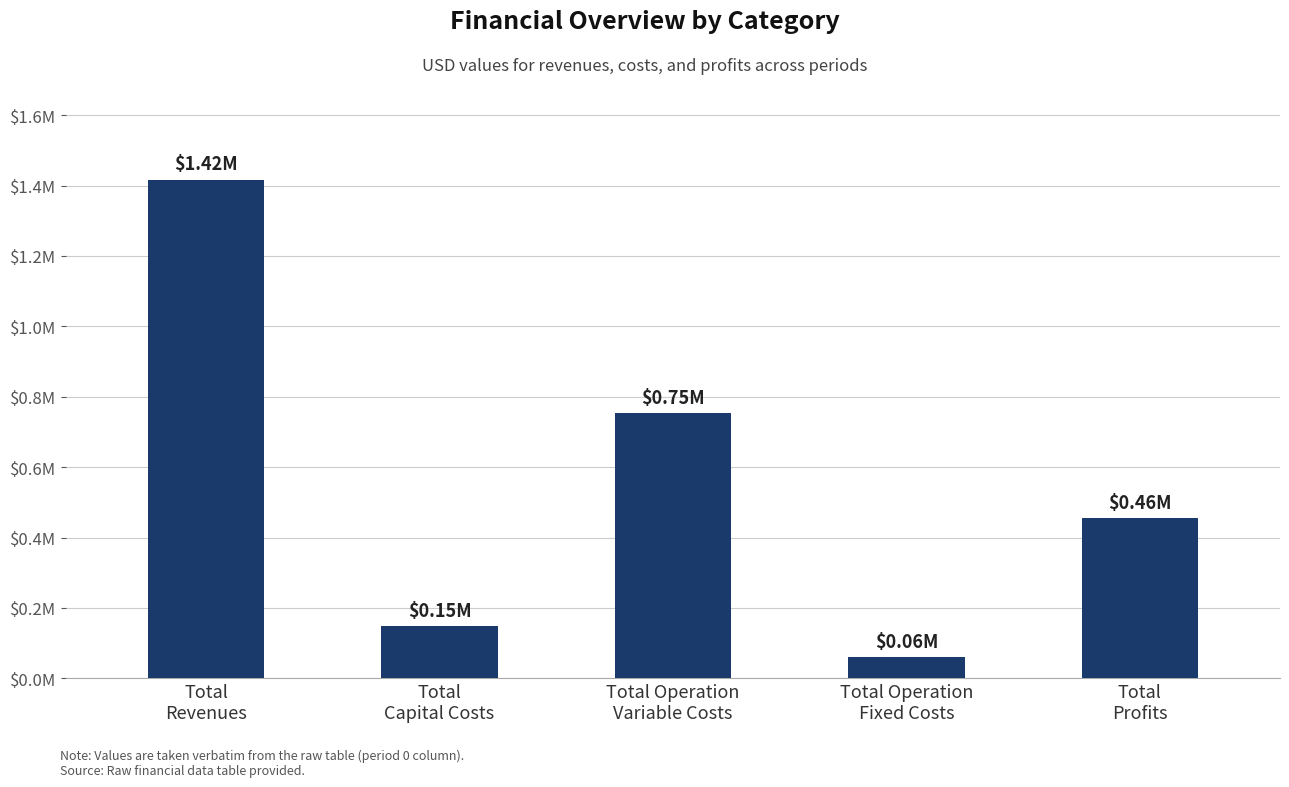

At which category does the chart reach its minimum across all series?

Total Operation
Fixed Costs